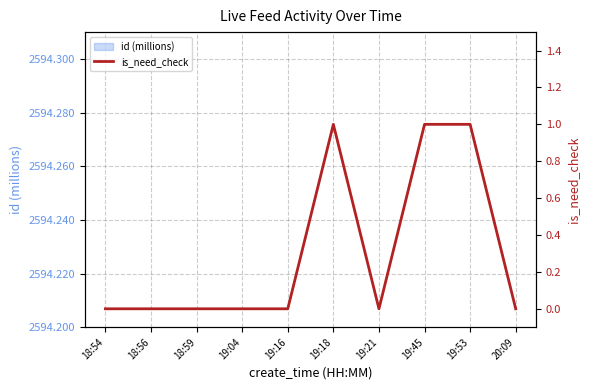

What is the difference between the values at 19:16 and 19:53?

1